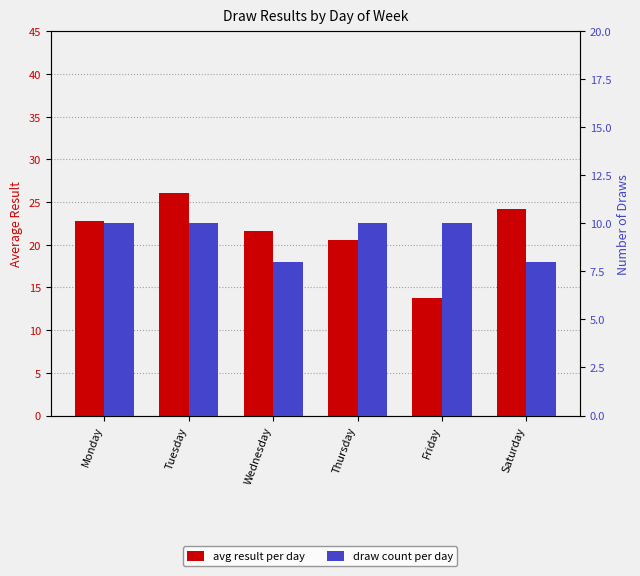

At which category is the sum across all series the highest?

Tuesday